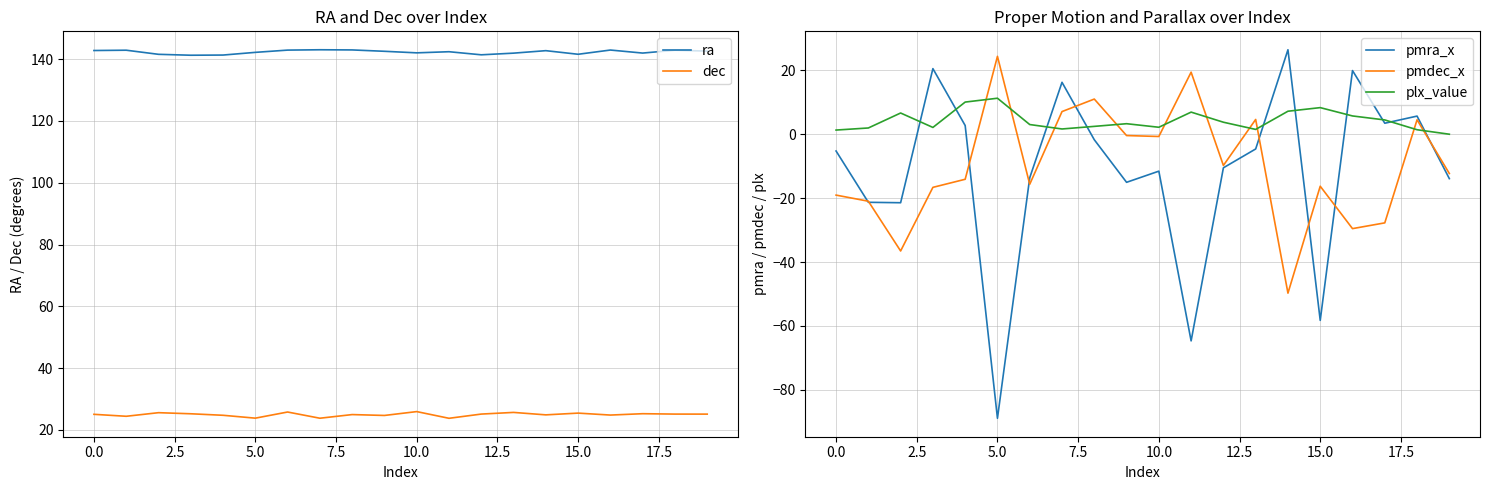

Which series ends up on top after the final intersection of plx_value and pmdec_x?

plx_value